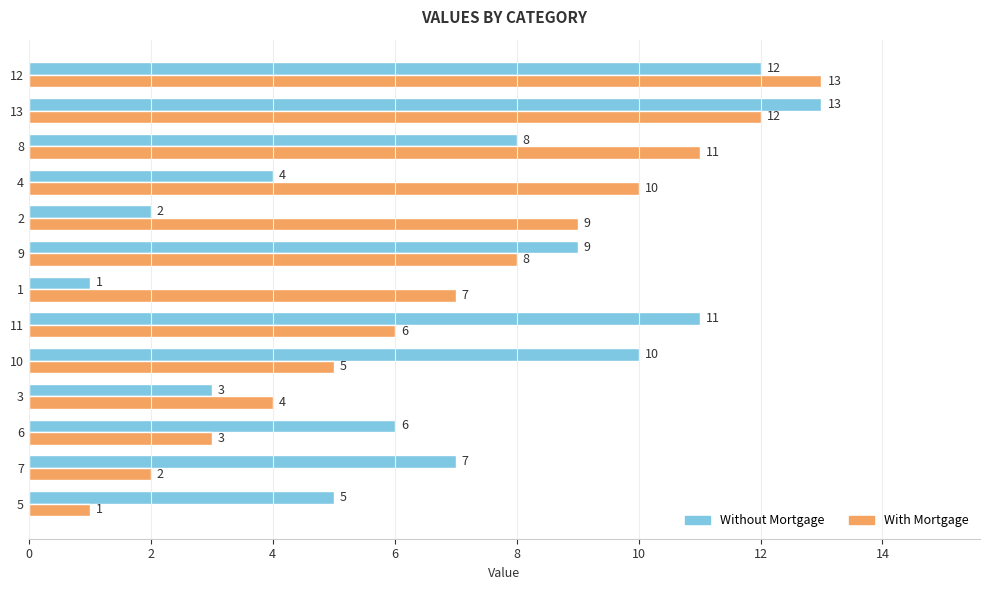

What is the maximum value shown in the chart?

13